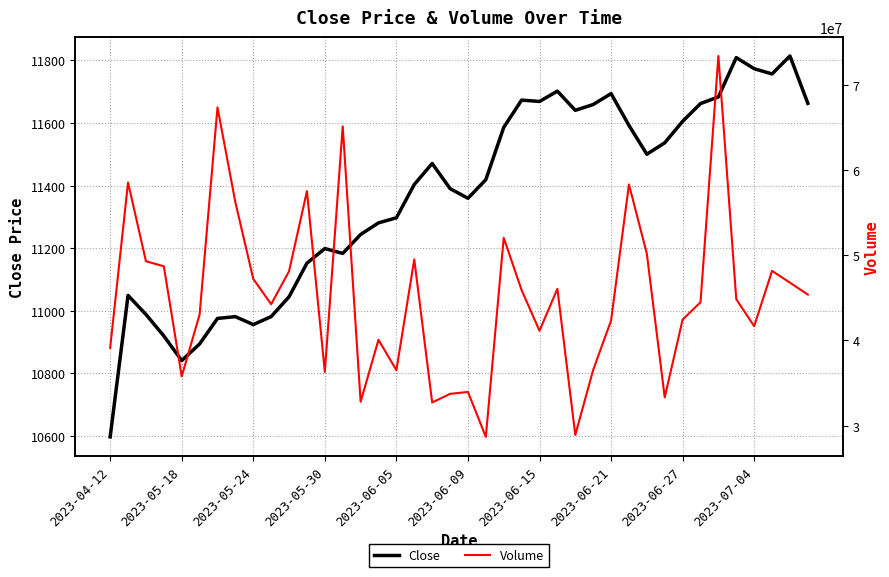

The value of Close at 2023-06-15 is 11668.9. True or false?

True